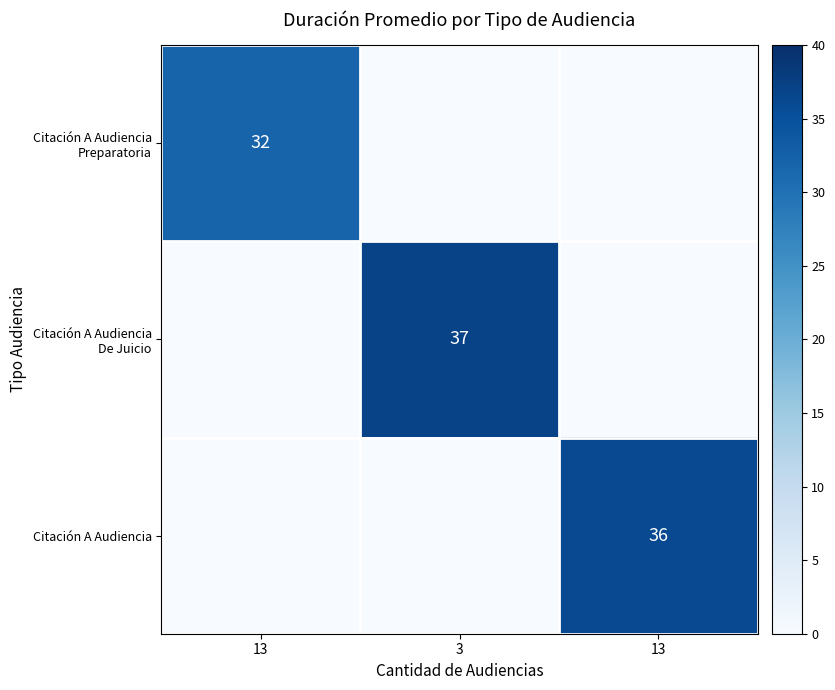

Rank the series by their average value, from highest to lowest.

Citación A Audiencia De Juicio, Citación A Audiencia, Citación A Audiencia Preparatoria